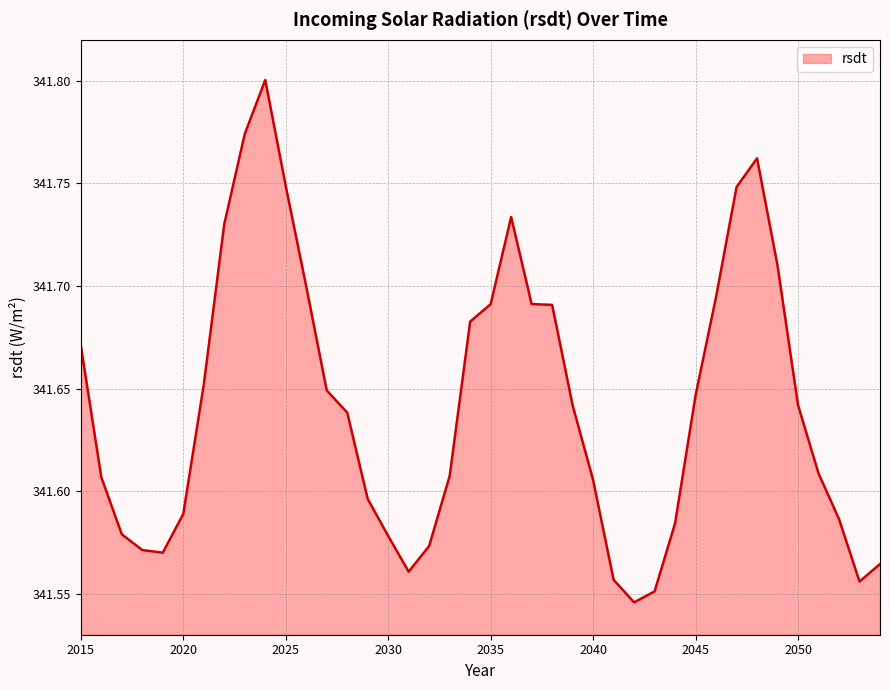

What is the difference between the maximum and minimum values?

0.3